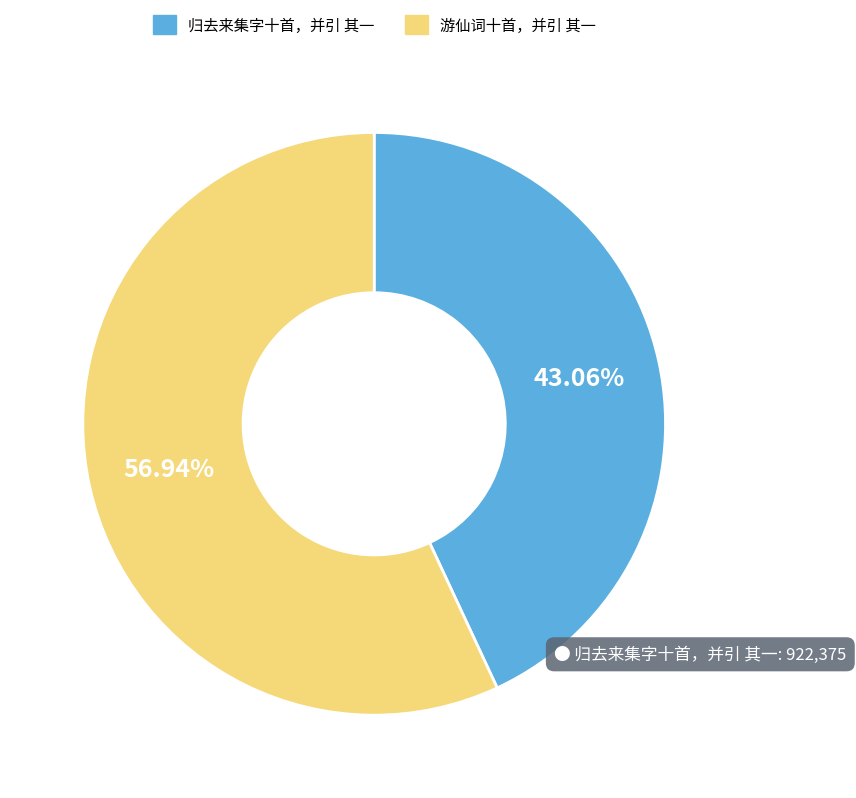

What percentage is NOT represented by 归去来集字十首，并引 其一?

56.9%